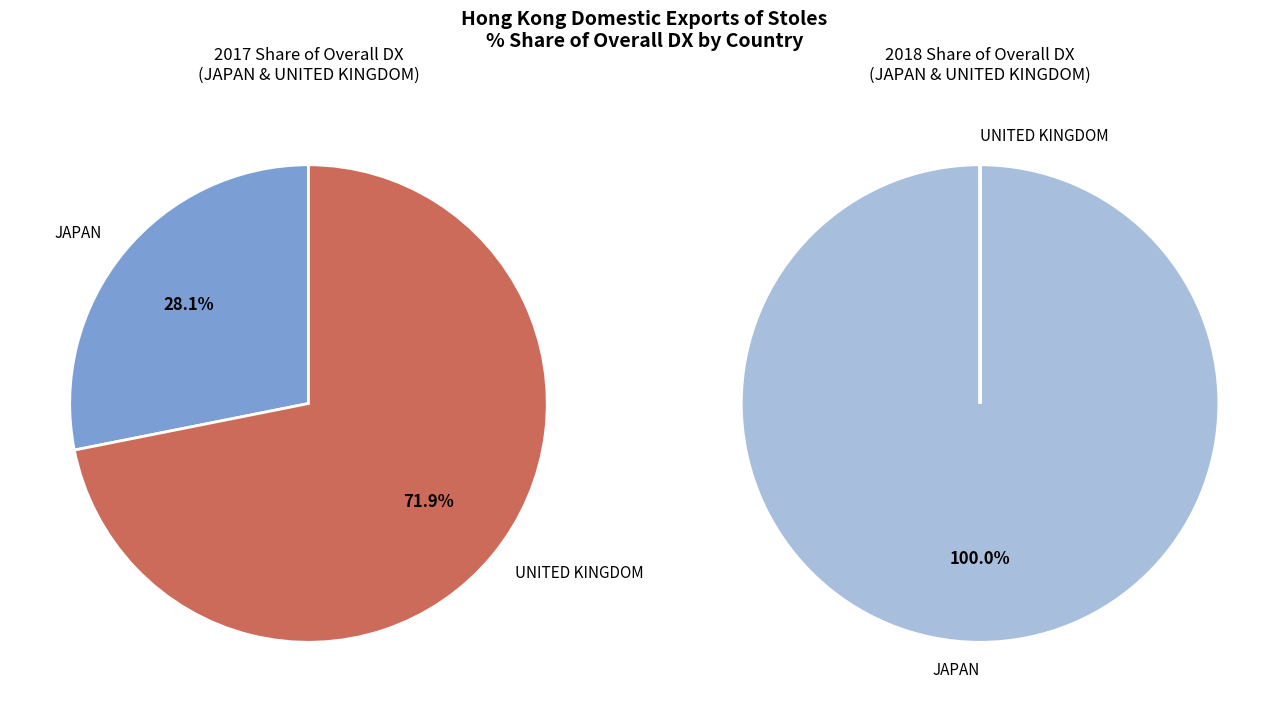

Which category accounts for the majority?

UNITED KINGDOM